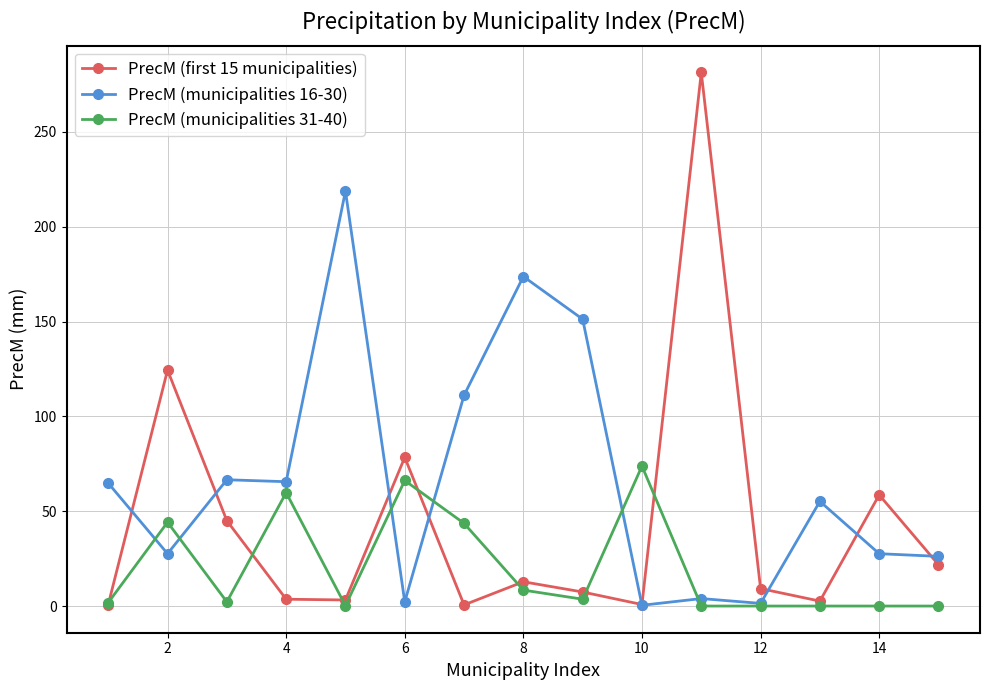

What are all the series names shown in the legend?

PrecM (first 15 municipalities), PrecM (municipalities 16-30), PrecM (municipalities 31-40)